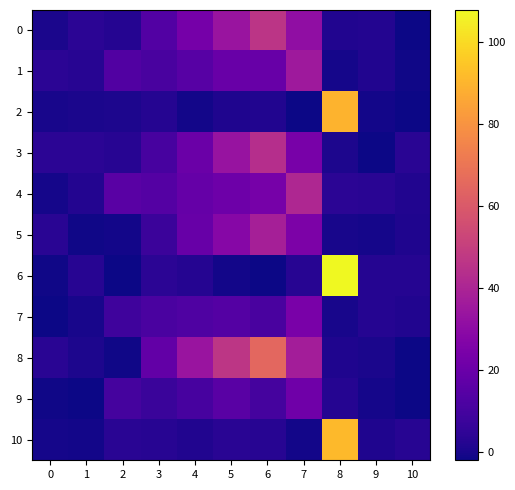

Which has a higher value, 2 or 3?

3